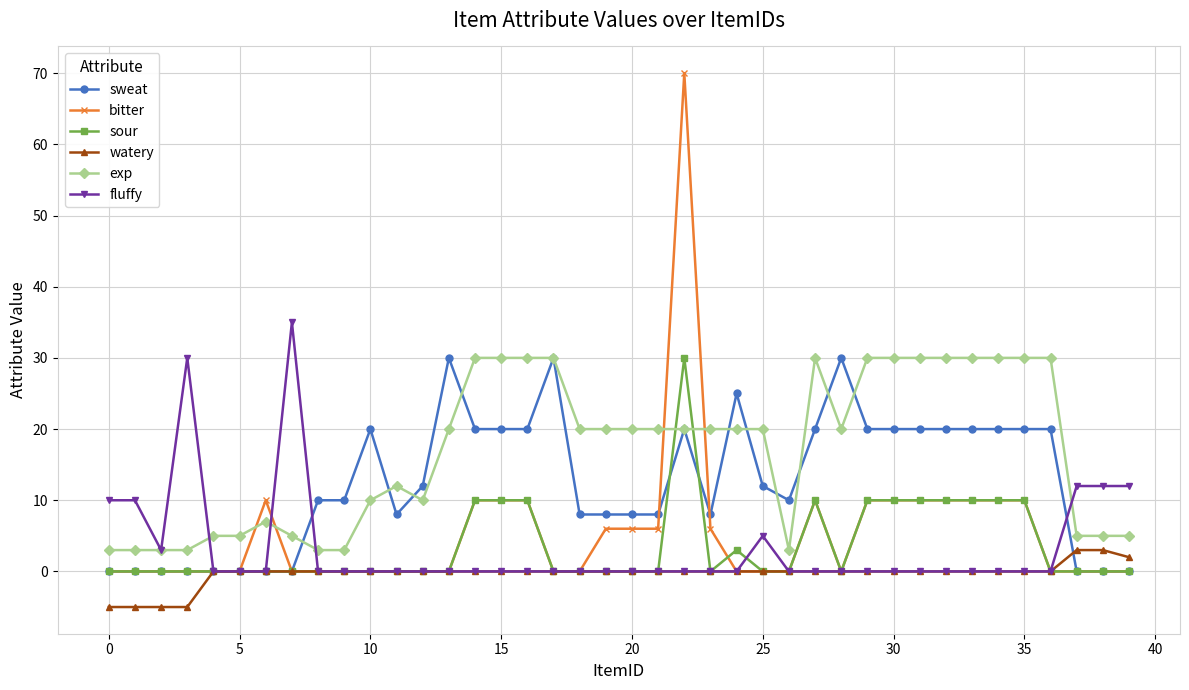

What are all the series names shown in the legend?

sweat, bitter, sour, watery, exp, fluffy